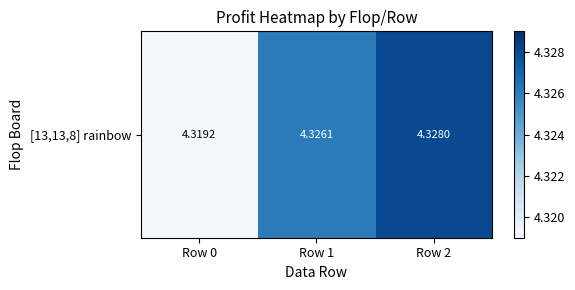

List the labels in order of value, smallest first.

Row 0, Row 1, Row 2